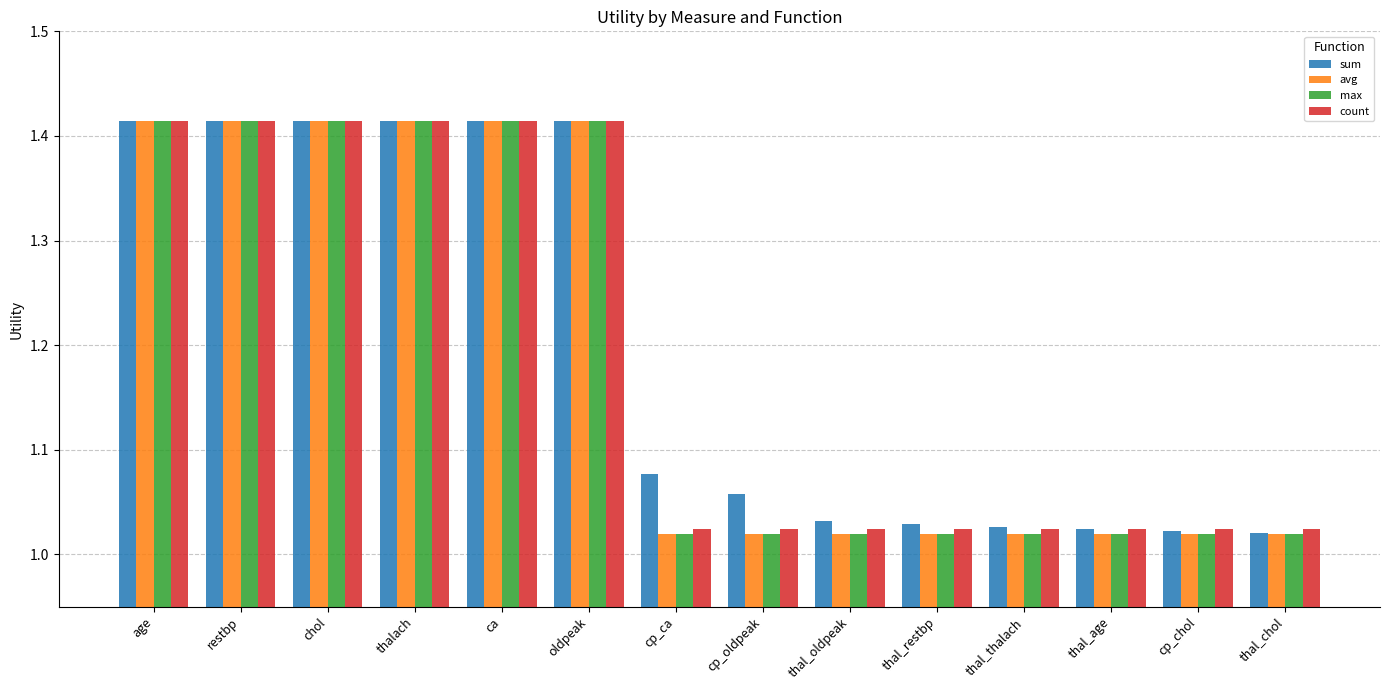

Which series changed the most between cp_ca and thal_age?

sum